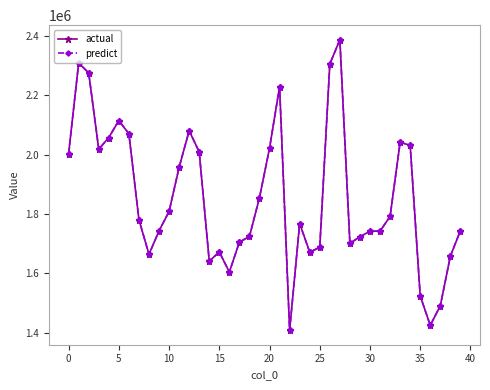

Count the number of categories in the chart.

40